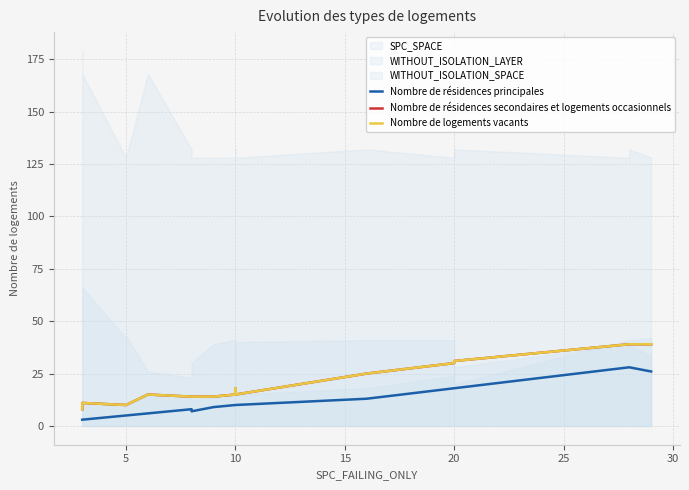

List the series in order of their peak value, highest first.

Nombre de résidences secondaires et logements occasionnels, Nombre de logements vacants, Nombre de résidences principales